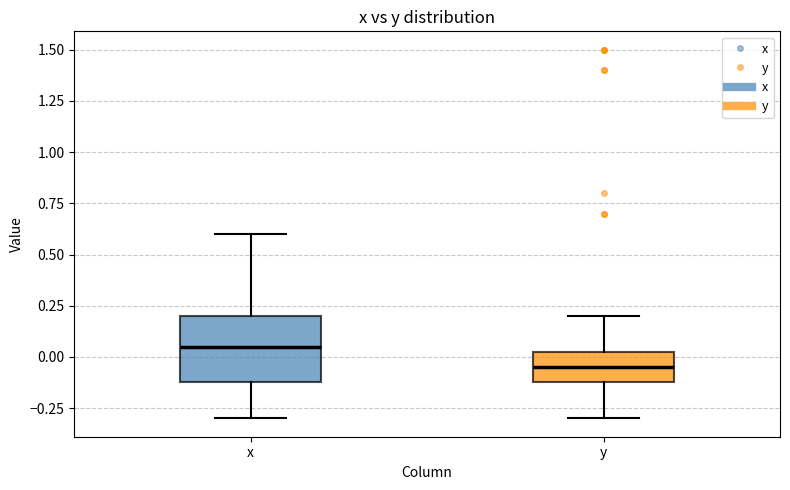

Which box has the highest median line?

x